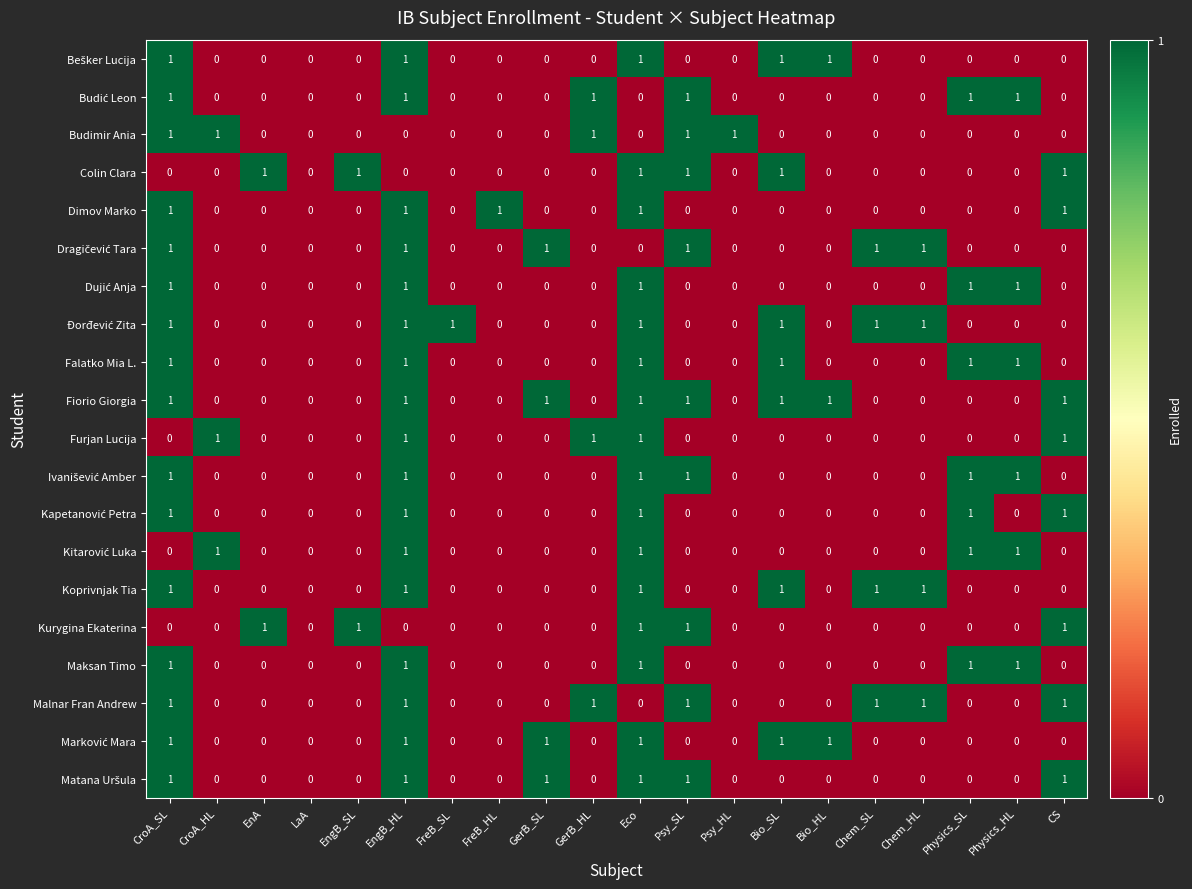

How many data points does each series have?

20